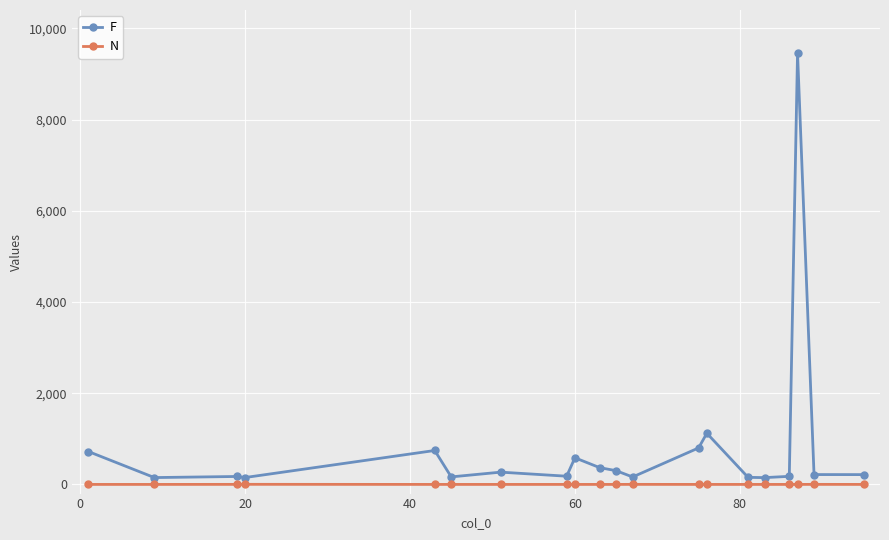

Which series has the widest spread of values?

F